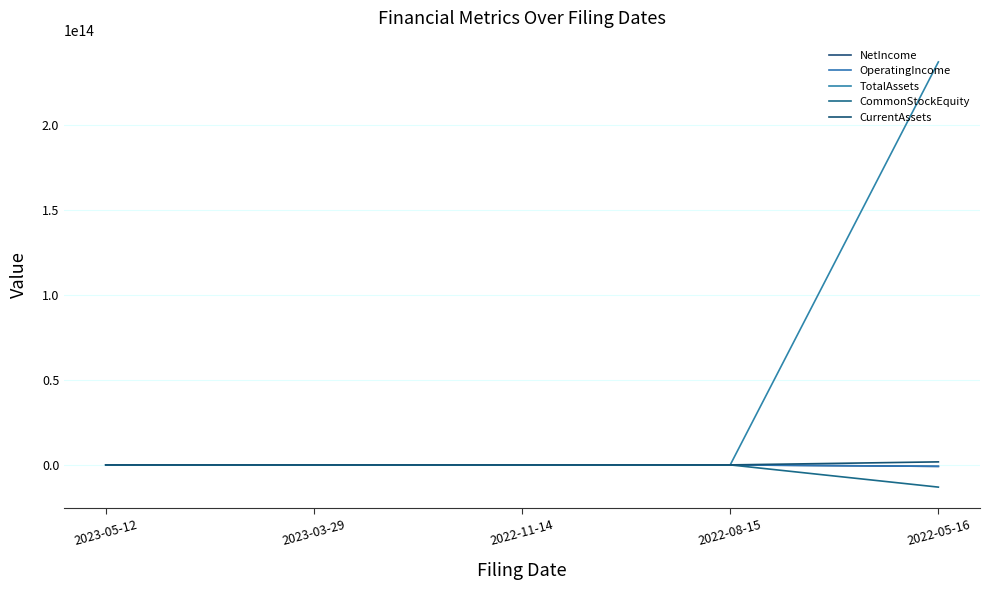

How many lines are shown in the chart?

5